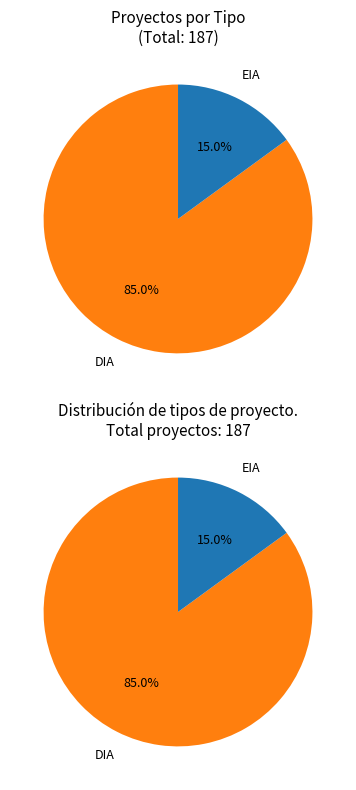

Rank the categories by value from lowest to highest.

EIA, DIA